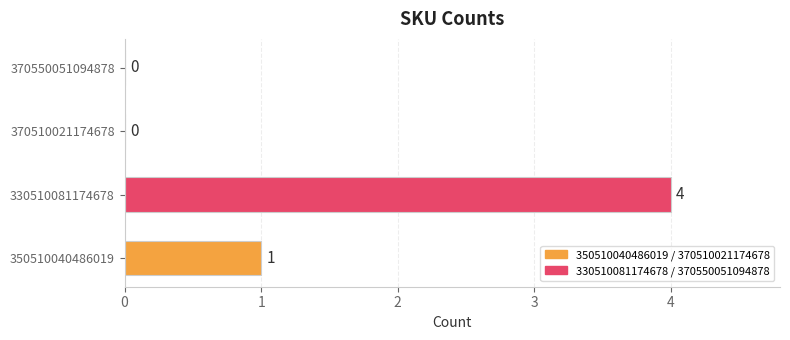

True or false: the data shows 4 at 330510081174678.

True